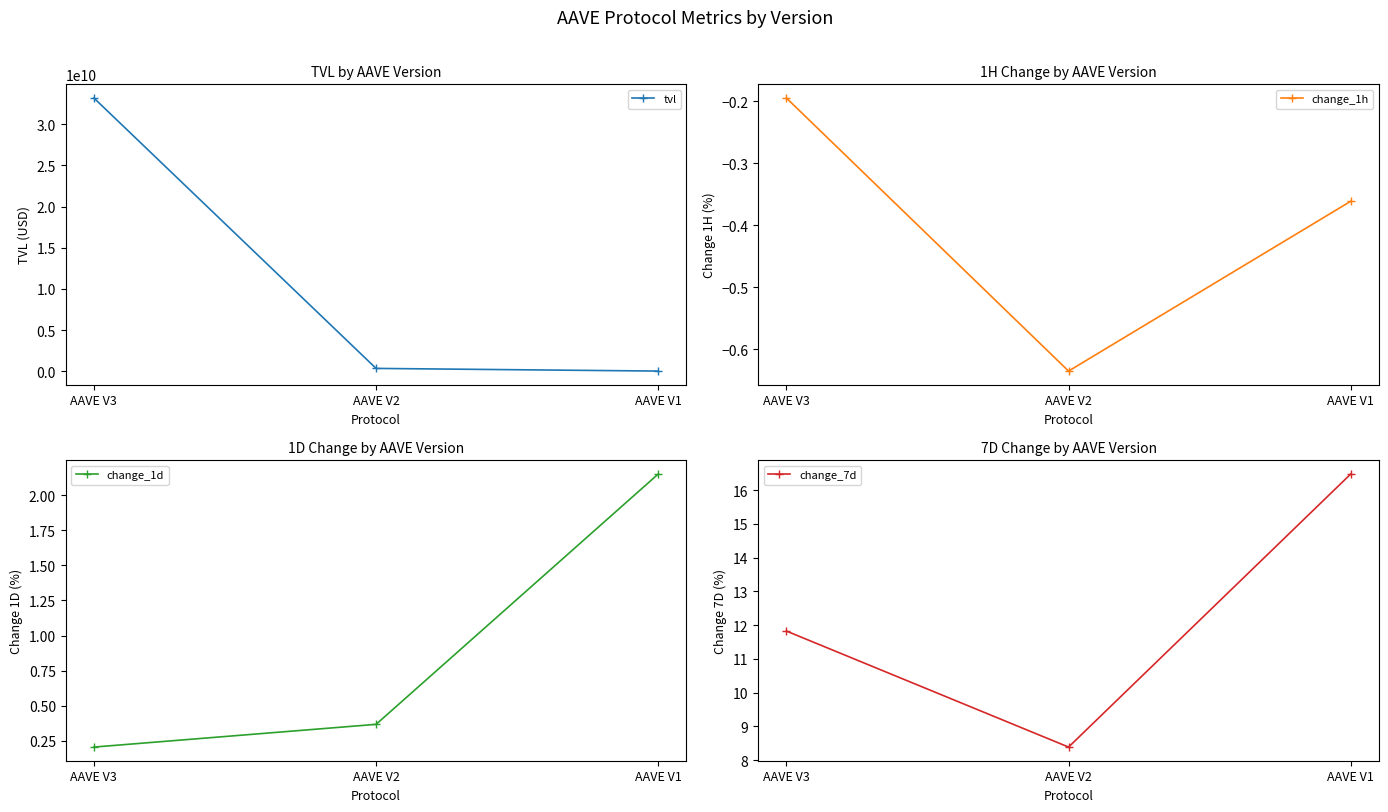

Reading left to right, transcribe all the data shown in this chart.

tvl: 33196408218.0	337382711.1	14807802.4
change_1h: -0.2	-0.6	-0.4
change_1d: 0.2	0.4	2.1
change_7d: 11.8	8.4	16.5